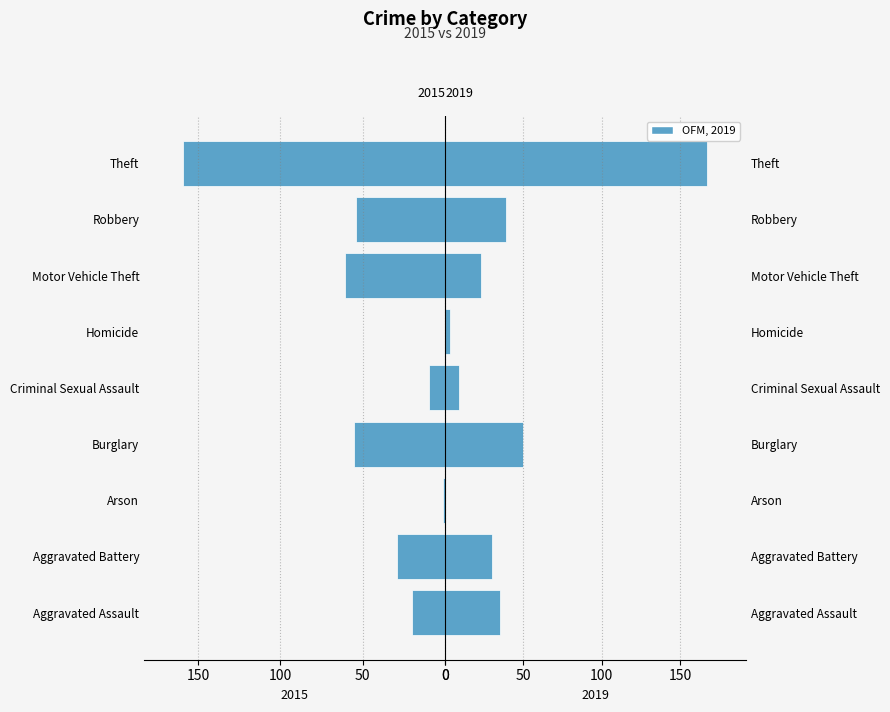

The value of 2019 at Theft is 167. True or false?

True